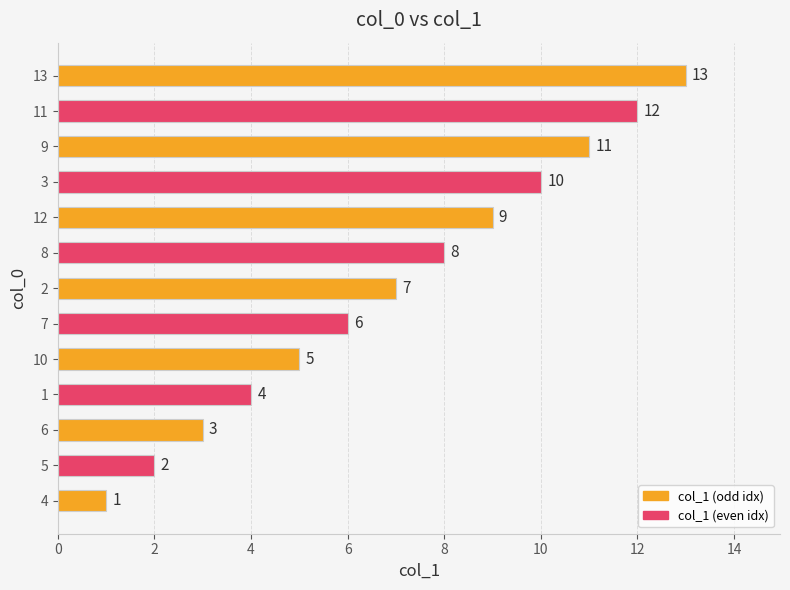

What is the minimum value shown in the chart?

1